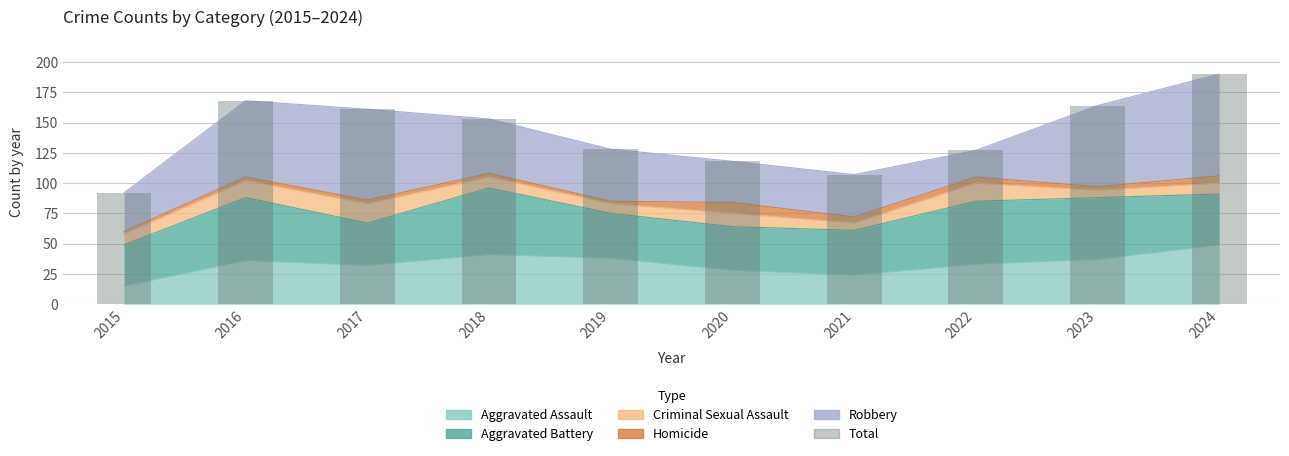

What is the sum of the values at 2024 and 2017?

351